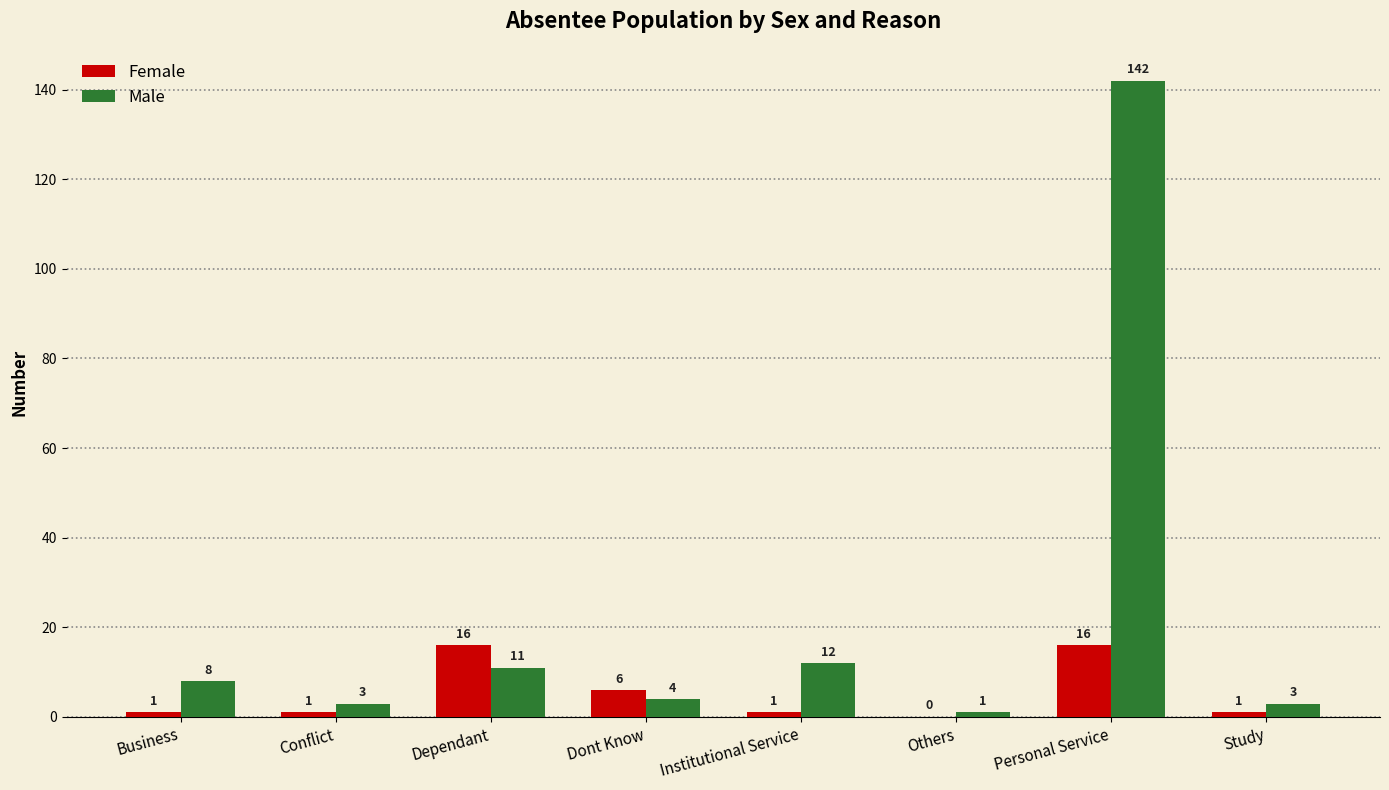

At which category is the sum across all series the highest?

Personal Service